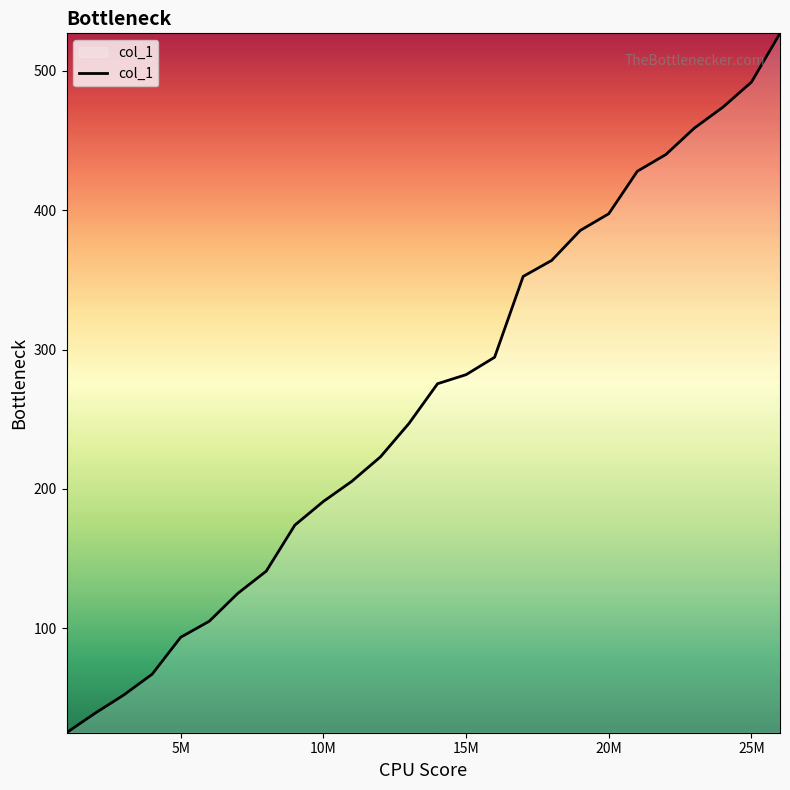

What is the greatest value displayed?

527.0